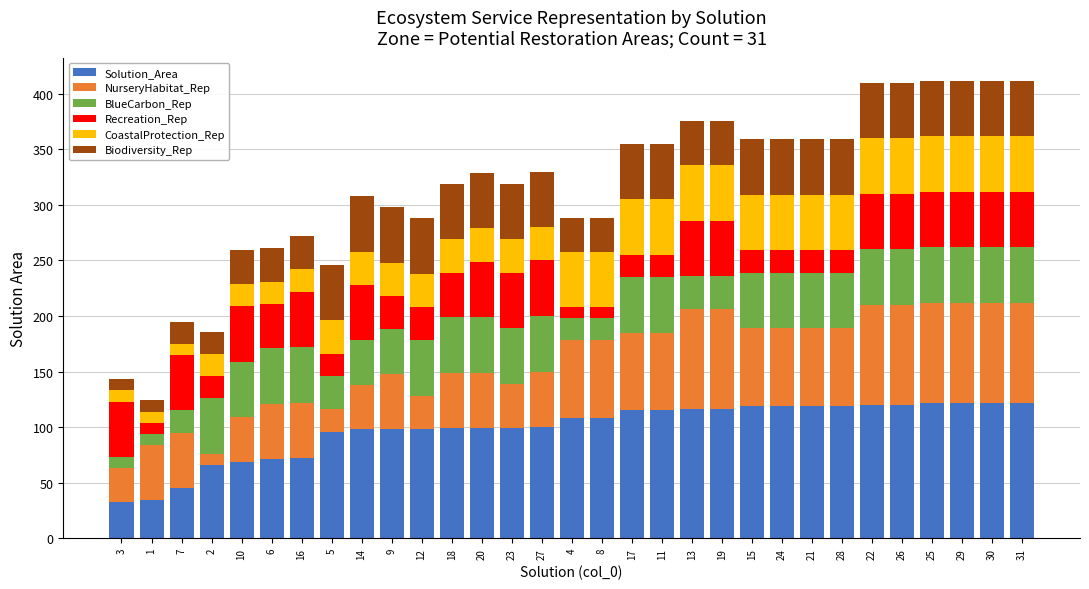

What are all the series names shown in the legend?

Solution_Area, NurseryHabitat_Rep, BlueCarbon_Rep, Recreation_Rep, CoastalProtection_Rep, Biodiversity_Rep